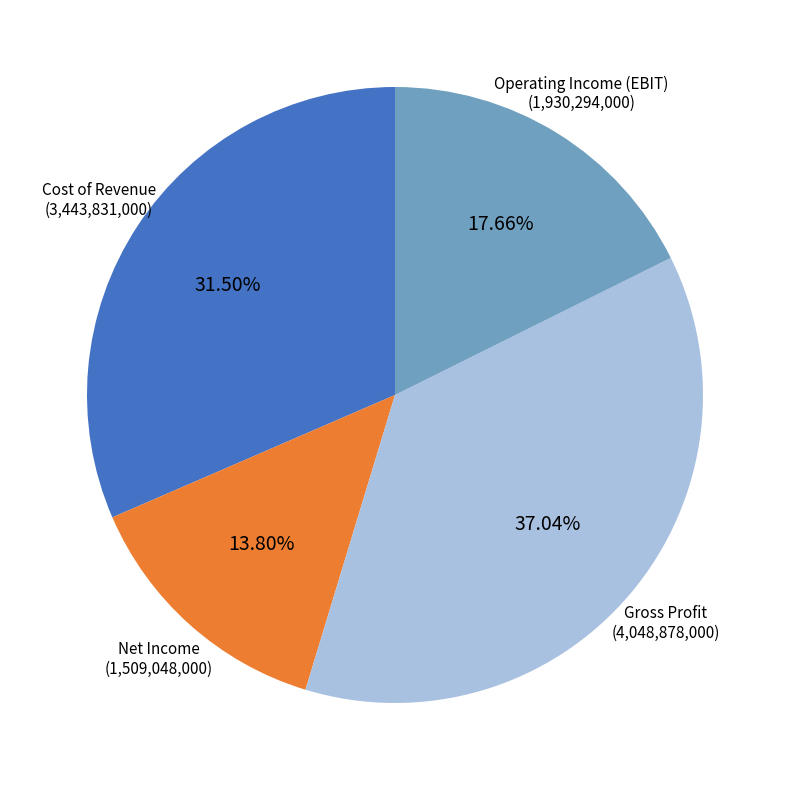

To the nearest percent, what is the average slice percentage?

25%